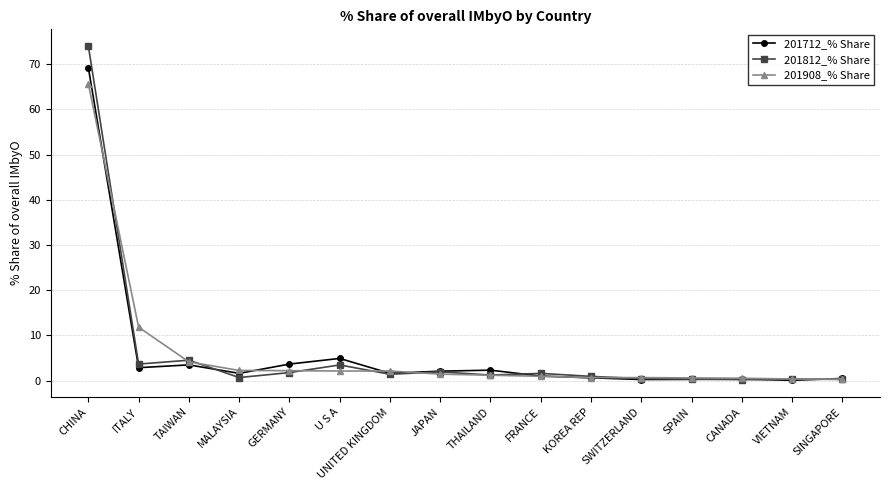

List the series in order of their peak value, highest first.

201812_% Share, 201712_% Share, 201908_% Share